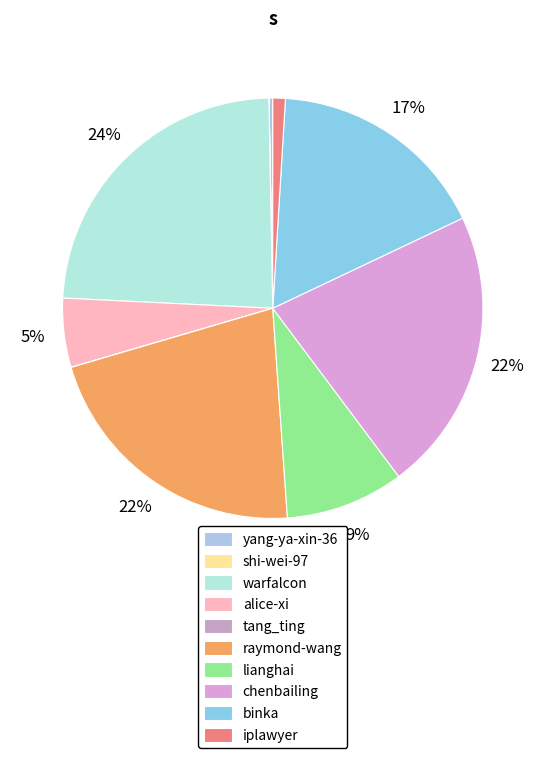

How many slices are in this pie chart?

10